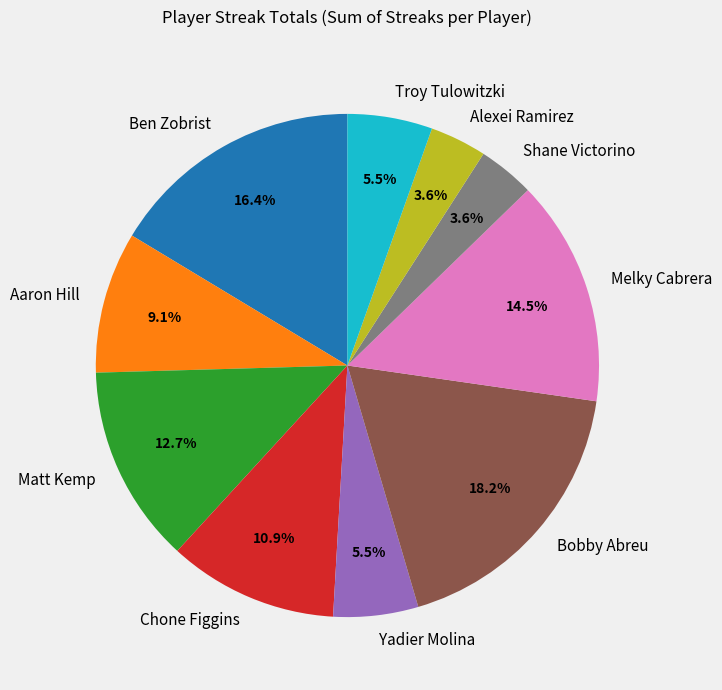

To the nearest percent, what is the average slice percentage?

10%